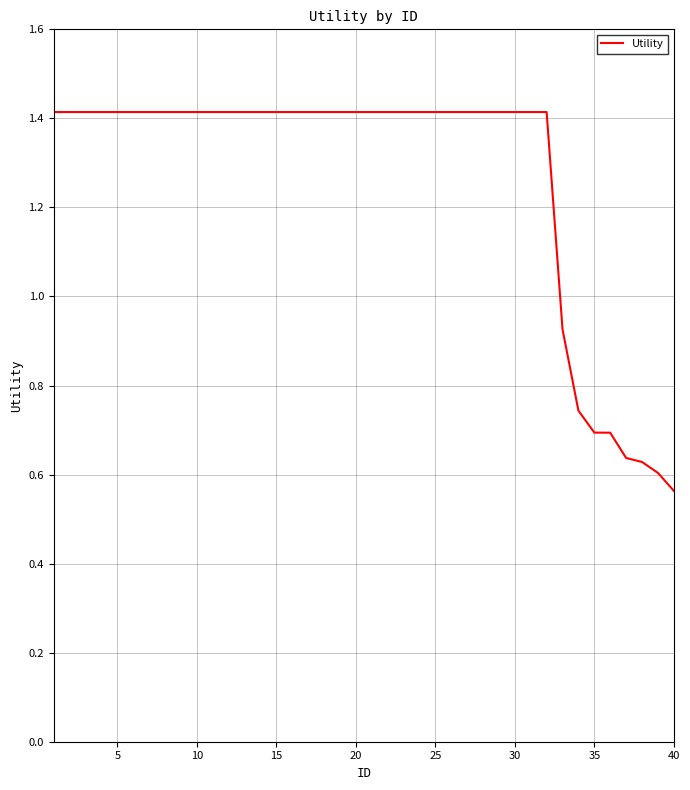

How many lines are shown in the chart?

1